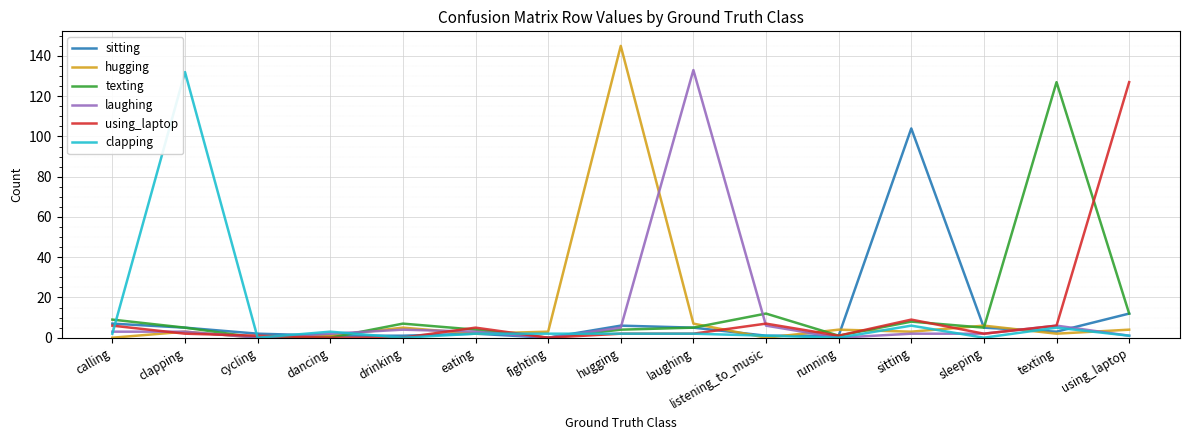

Which series has the widest spread of values?

hugging